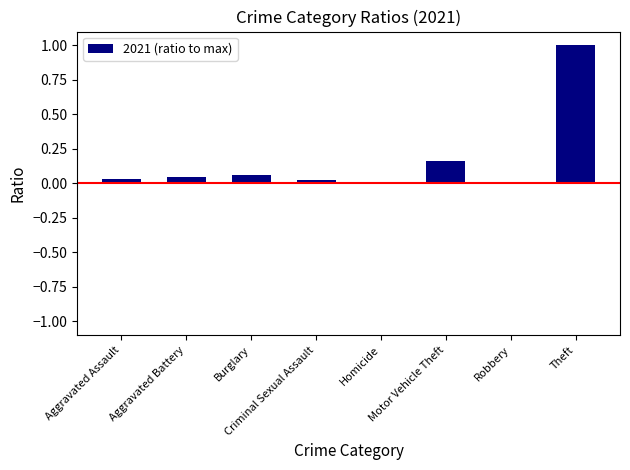

Which category has the highest value across all series?

Theft